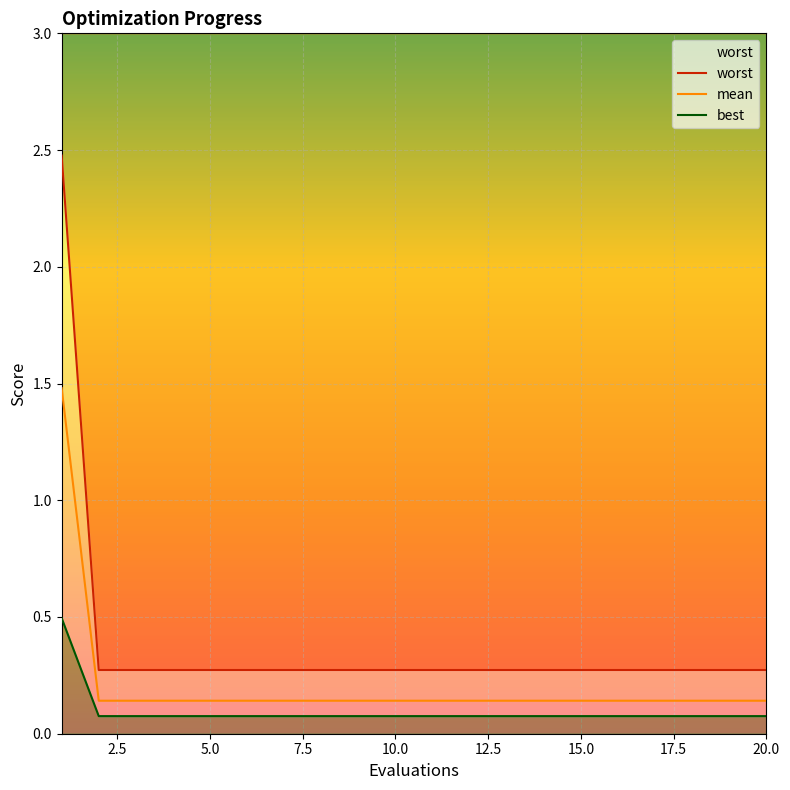

Which series has the largest total across all categories?

mean